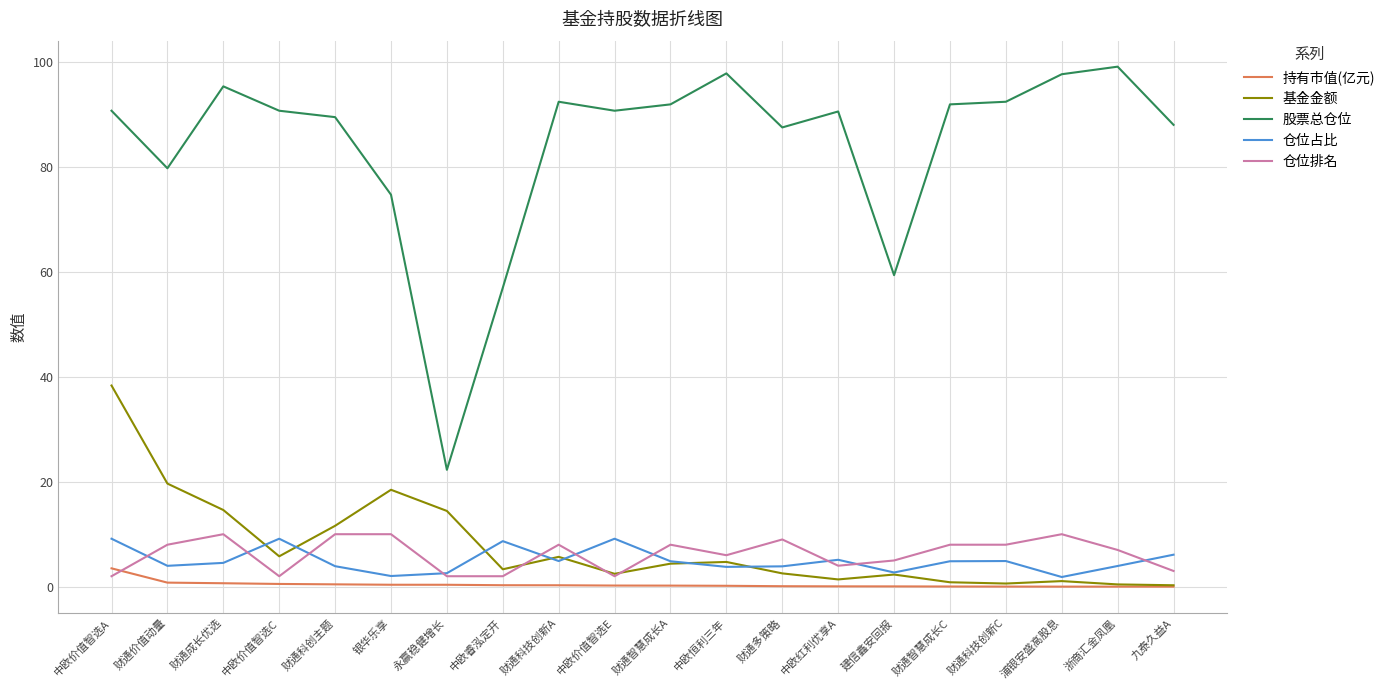

What is the spread (max minus min) of values at 中欧价值智选E?

90.4